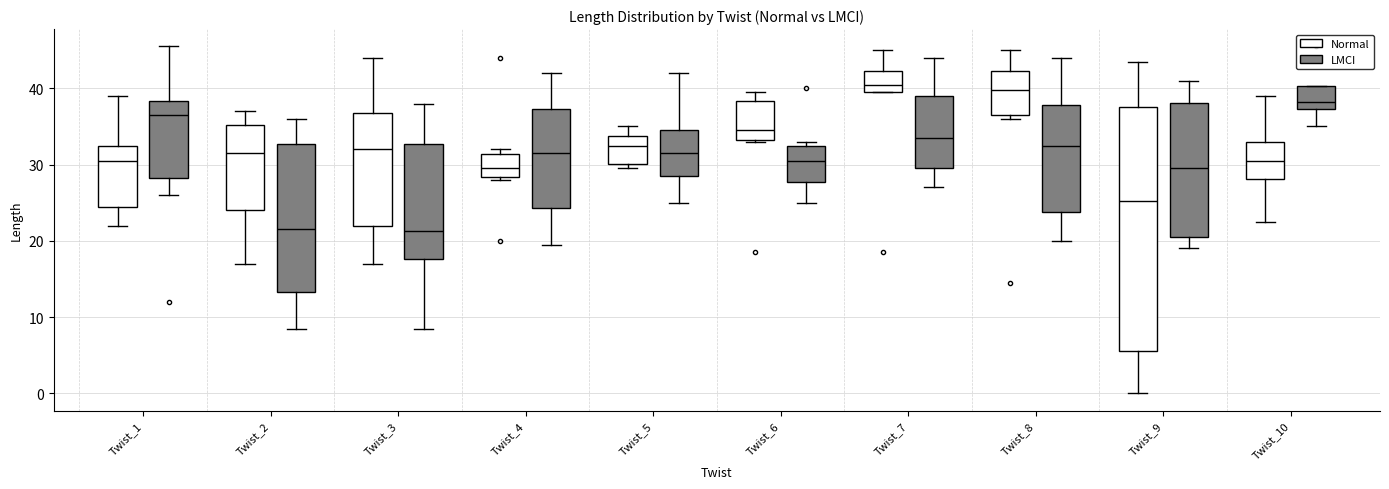

Reading left to right, transcribe this box plot: for each box, give where its median line is, the range the box spans, and where its two whiskers end, as read against the y-axis. The values are not printed on the chart, so give them approximately, as read against the axis.

Twist_1 (Normal): median 31, box 24 to 33, whiskers 22 to 39
Twist_1 (LMCI): median 37, box 28 to 38, whiskers 26 to 46
Twist_2 (Normal): median 32, box 24 to 35, whiskers 17 to 37
Twist_2 (LMCI): median 22, box 13 to 33, whiskers 9 to 36
Twist_3 (Normal): median 32, box 22 to 37, whiskers 17 to 44
Twist_3 (LMCI): median 21, box 18 to 33, whiskers 9 to 38
Twist_4 (Normal): median 30, box 28 to 31, whiskers 28 (just below the box's lower edge) to 32
Twist_4 (LMCI): median 32, box 24 to 37, whiskers 20 to 42
Twist_5 (Normal): median 33, box 30 to 34, whiskers 30 (just below the box's lower edge) to 35
Twist_5 (LMCI): median 32, box 29 to 35, whiskers 25 to 42
Twist_6 (Normal): median 35, box 33 to 38, whiskers 33 to 40
Twist_6 (LMCI): median 31, box 28 to 33, whiskers 25 to 33 (just above the box's upper edge)
Twist_7 (Normal): median 41, box 40 to 42, whiskers 40 to 45
Twist_7 (LMCI): median 34, box 30 to 39, whiskers 27 to 44
Twist_8 (Normal): median 40, box 37 to 42, whiskers 36 to 45
Twist_8 (LMCI): median 33, box 24 to 38, whiskers 20 to 44
Twist_9 (Normal): median 25, box 6 to 38, whiskers 0 to 44
Twist_9 (LMCI): median 30, box 21 to 38, whiskers 19 to 41
Twist_10 (Normal): median 31, box 28 to 33, whiskers 23 to 39
Twist_10 (LMCI): median 38, box 37 to 40, whiskers 35 to 40